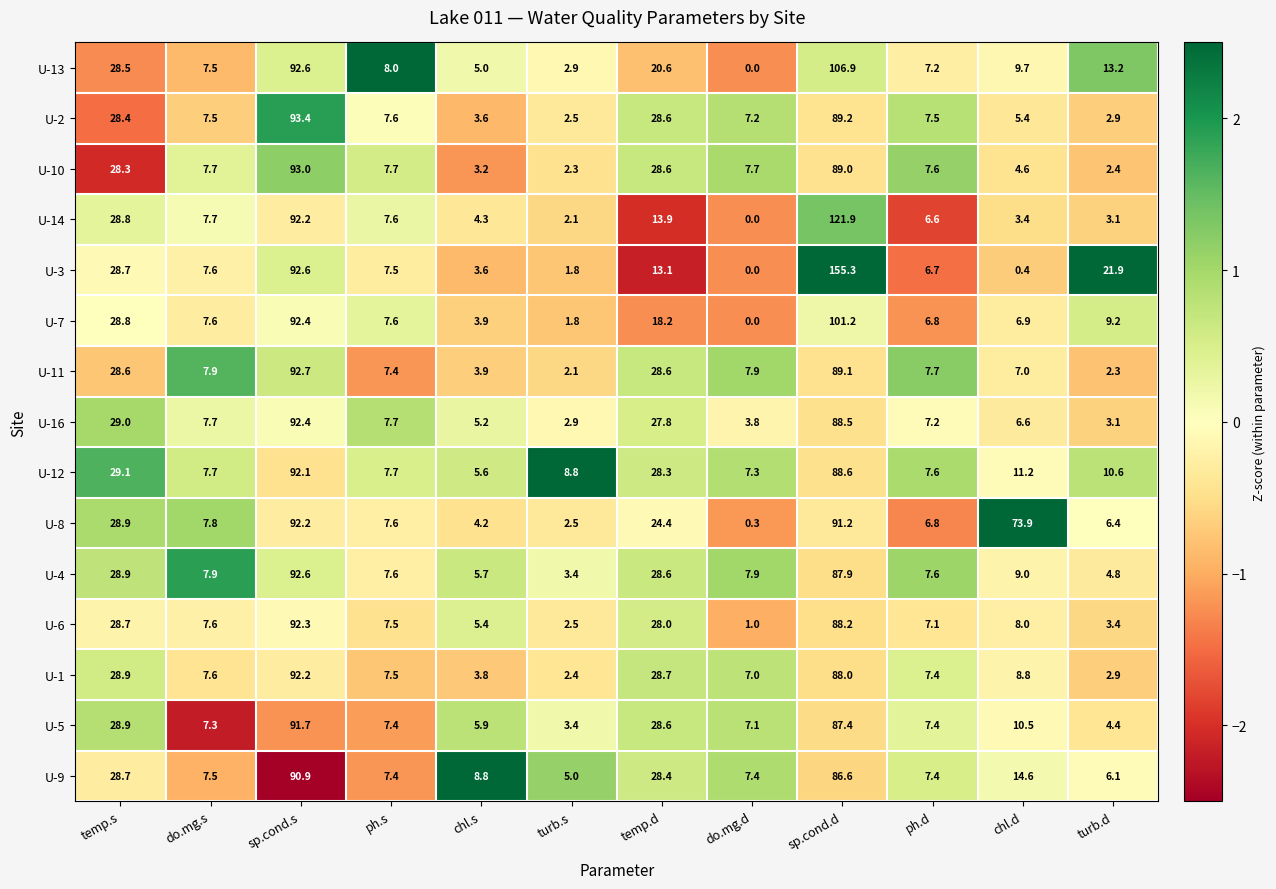

At which category does the chart reach its minimum across all series?

do.mg.d